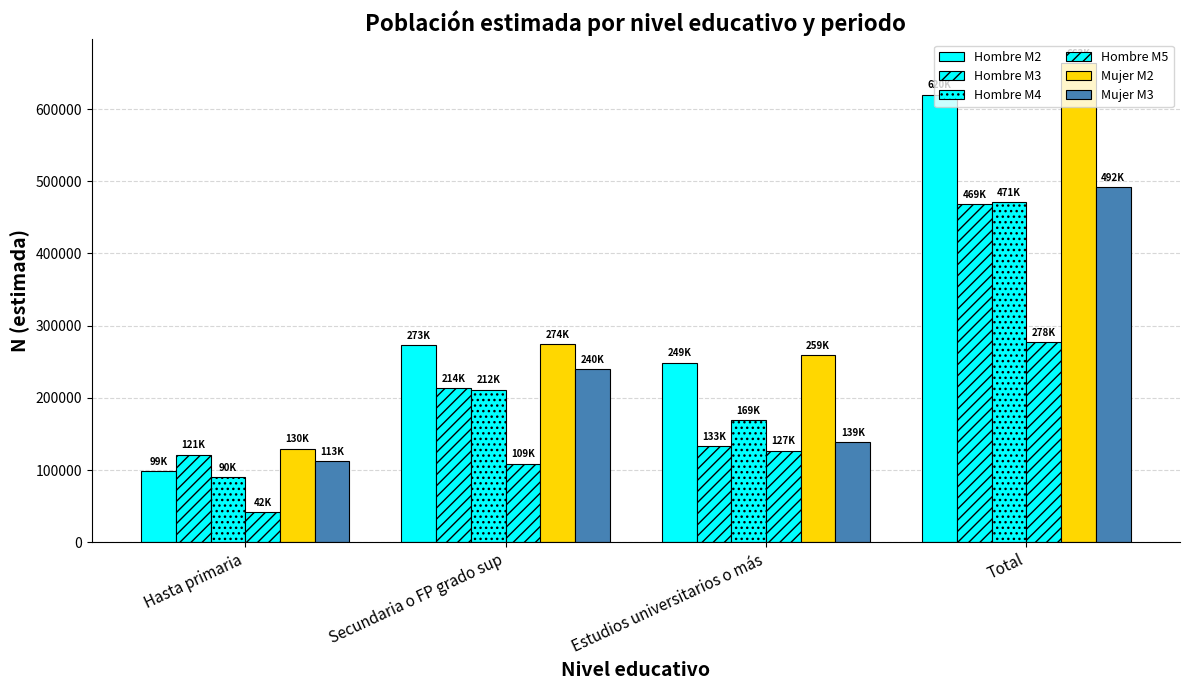

How many series are shown in this chart?

6